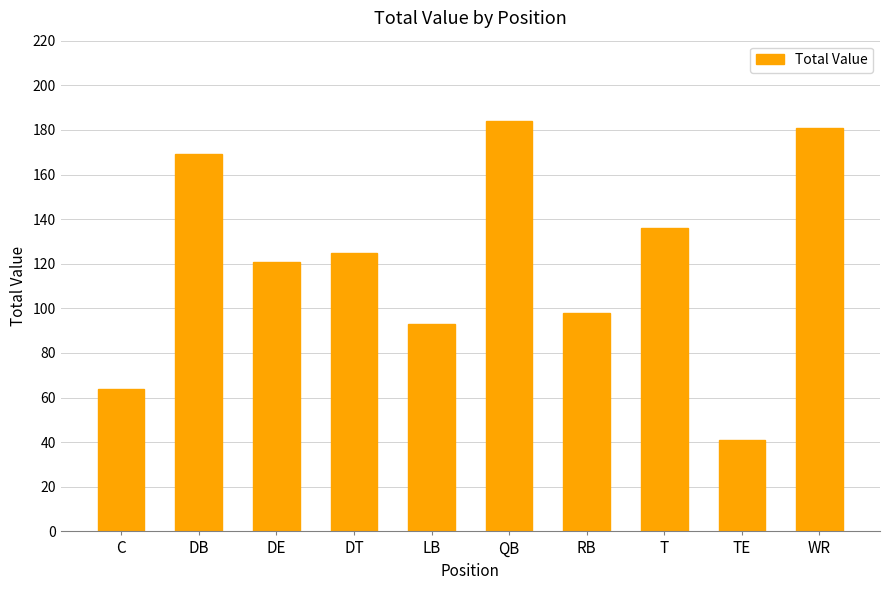

How many categories are shown in the chart?

10